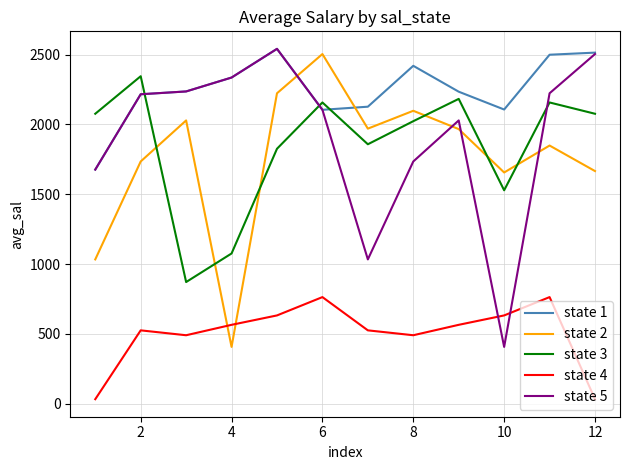

After their last crossing, which series has the higher values: state 1 or state 3?

state 1